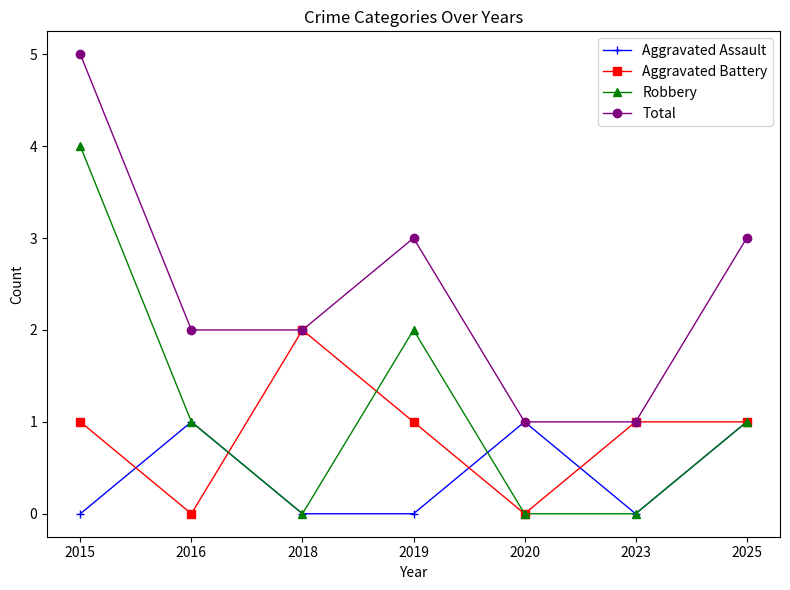

Reading left to right, what are all the values shown in this chart?

Aggravated Assault: 2015=0	2016=1	2018=0	2019=0	2020=1	2023=0	2025=1
Aggravated Battery: 2015=1	2016=0	2018=2	2019=1	2020=0	2023=1	2025=1
Robbery: 2015=4	2016=1	2018=0	2019=2	2020=0	2023=0	2025=1
Total: 2015=5	2016=2	2018=2	2019=3	2020=1	2023=1	2025=3